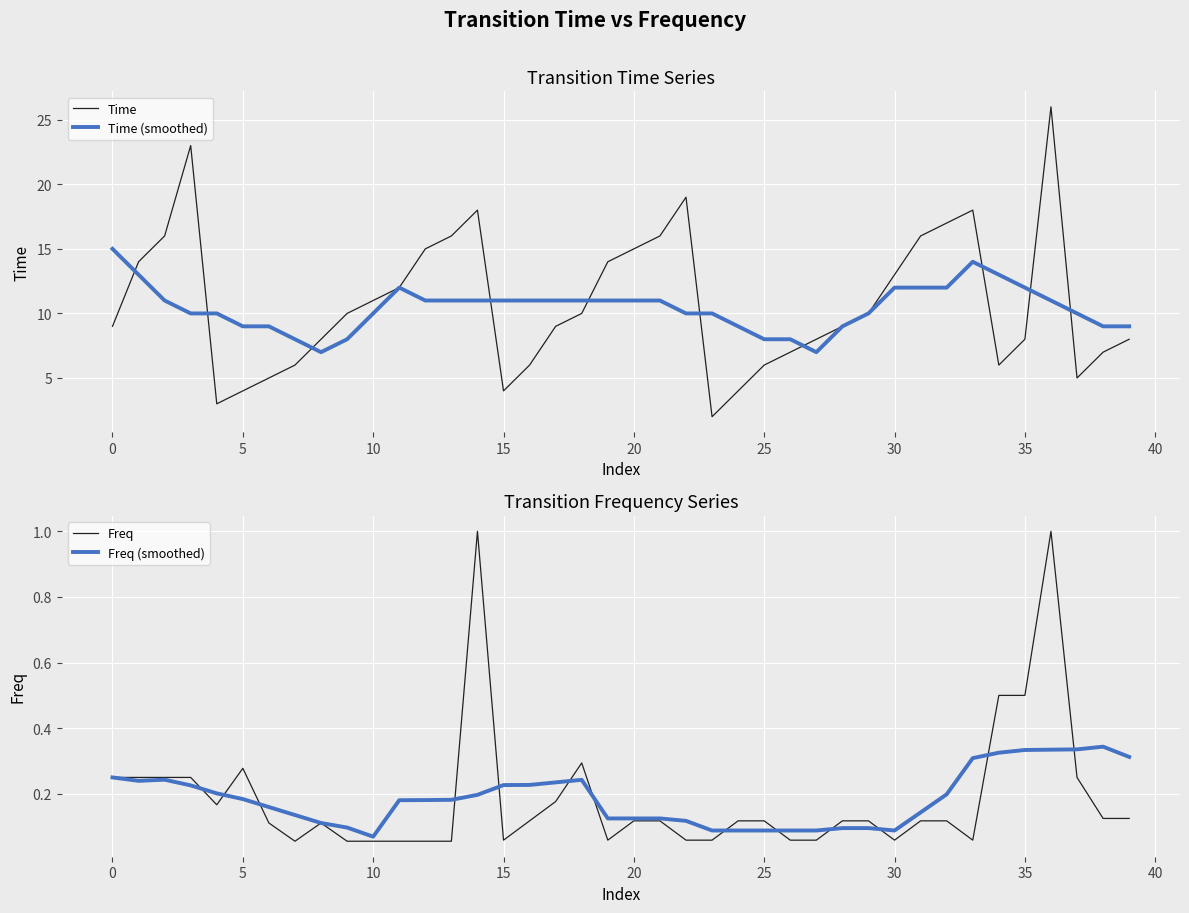

How many intersections are there between Freq (smoothed) and Freq?

13